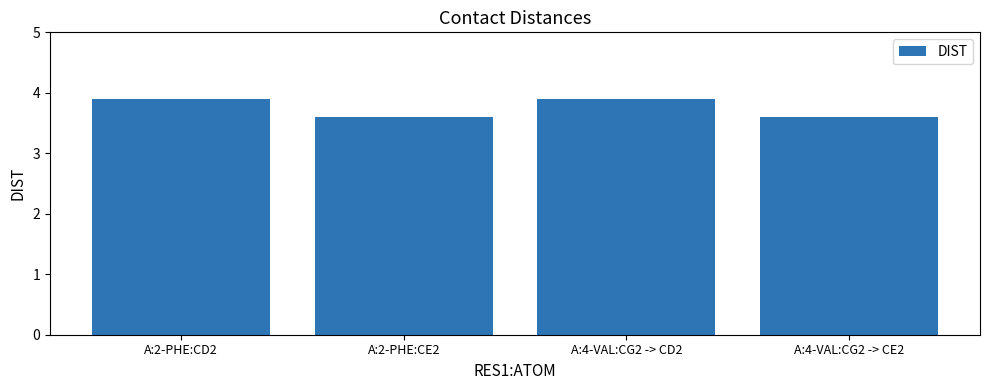

What is the label of the 4th bar from the left?

A:4-VAL:CG2 -> CE2